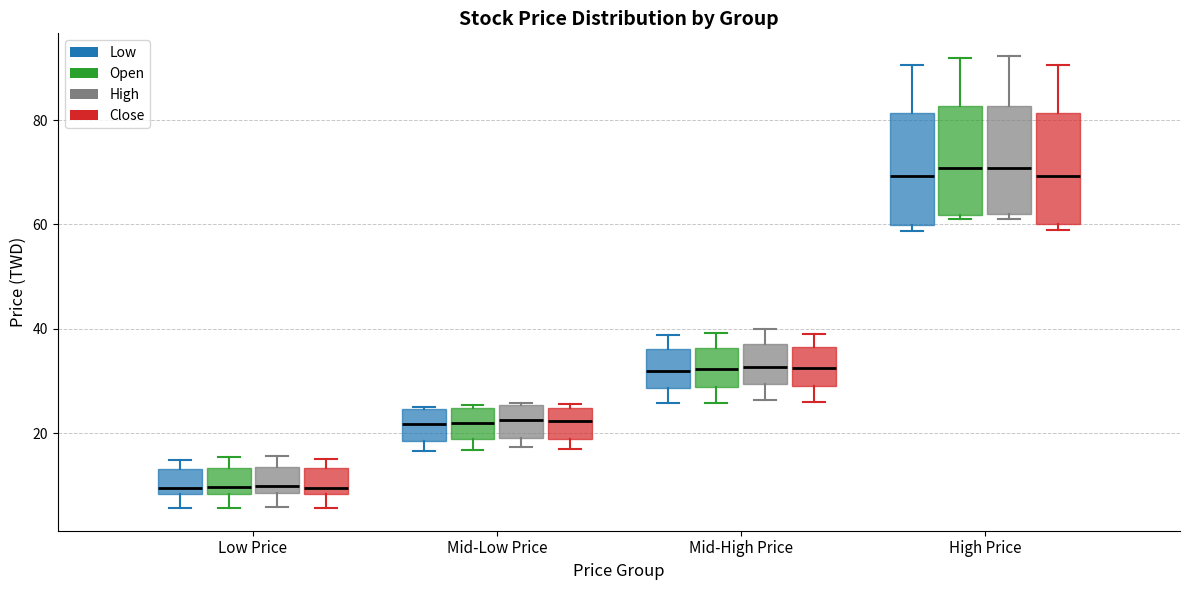

Where is the upper edge of the box for Mid-Low Price (Open) on the y-axis? The values are not printed on the chart, so give them approximately, as read against the axis.

24